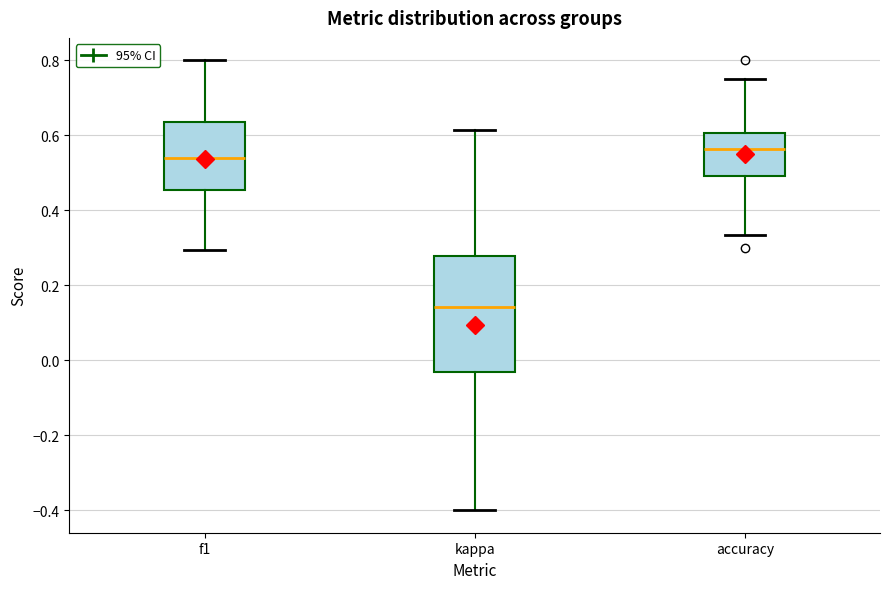

Reading left to right, read every box against the y-axis: the position of its median line, the range the box covers, and the ends of its whiskers. The values are not printed on the chart, so give them approximately, as read against the axis.

f1: median 0.54, box 0.46 to 0.64, whiskers 0.30 to 0.80
kappa: median 0.14, box -0.04 to 0.28, whiskers -0.40 to 0.62
accuracy: median 0.56, box 0.50 to 0.60, whiskers 0.34 to 0.76